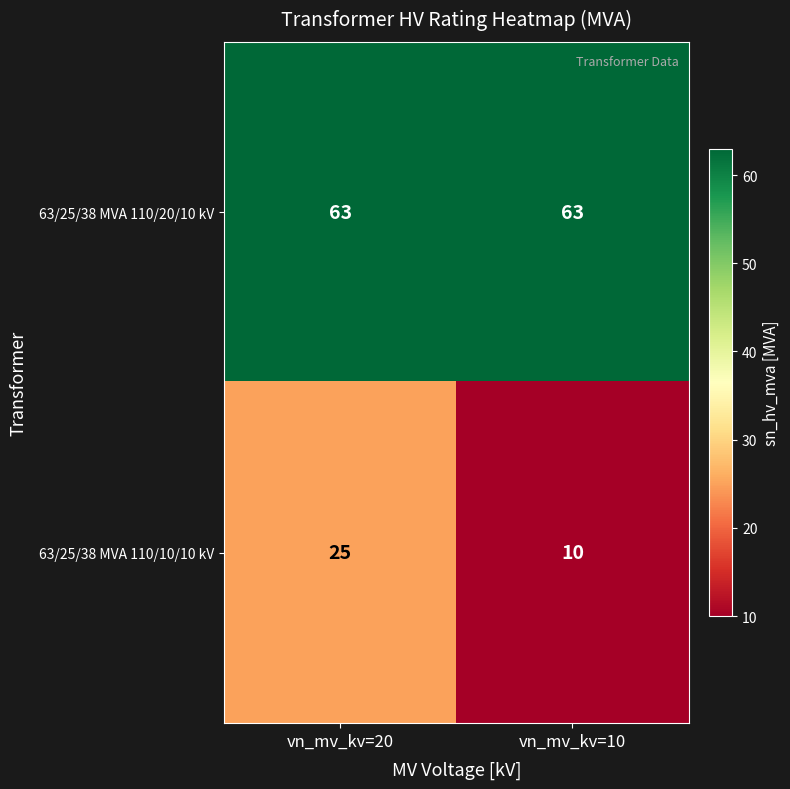

The value of 63/25/38 MVA 110/10/10 kV at vn_mv_kv=10 is 10. True or false?

True